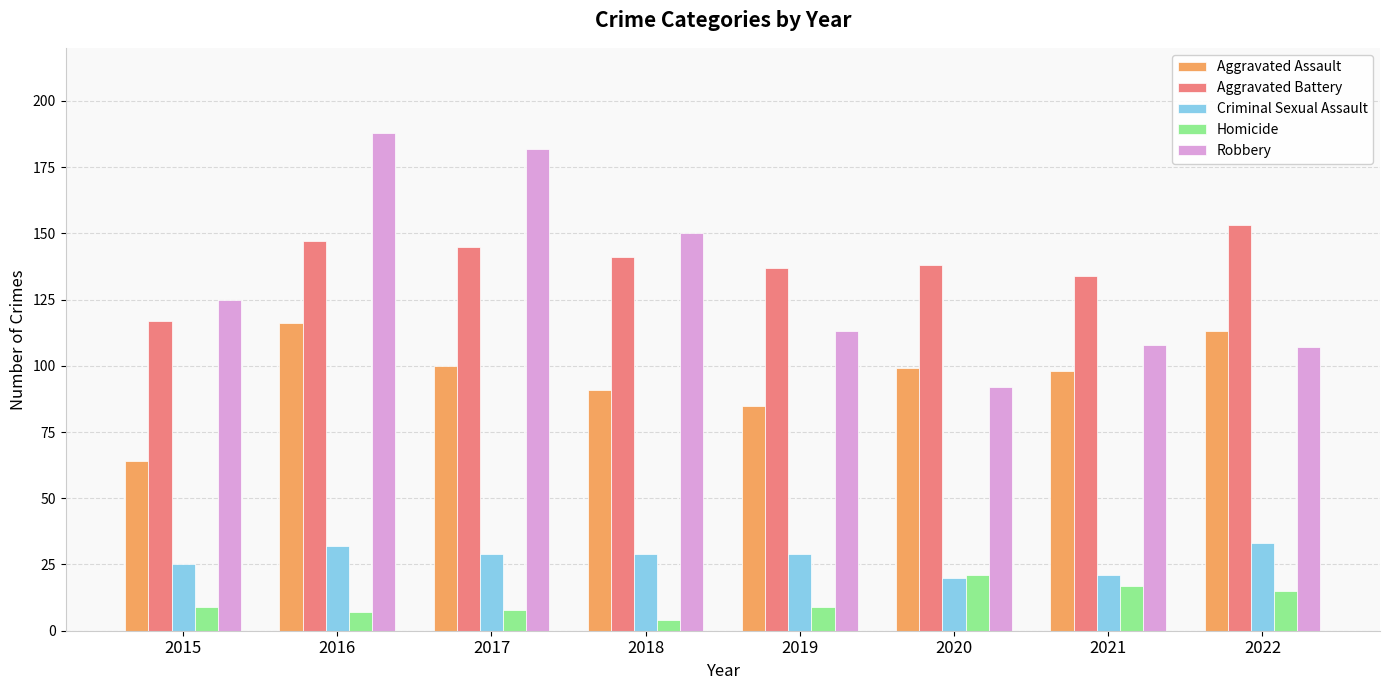

How many distinct data groups are displayed?

5